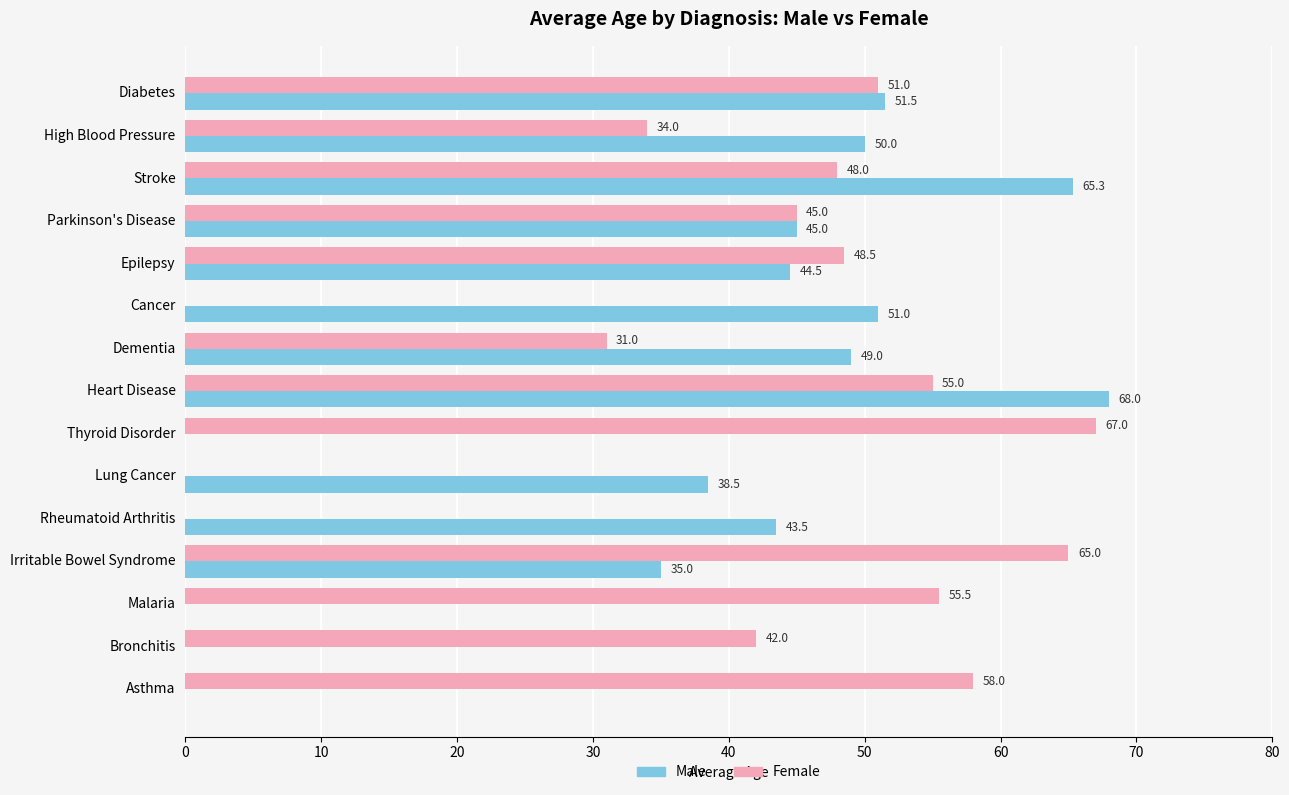

What is the highest value of the Male series?

68.0